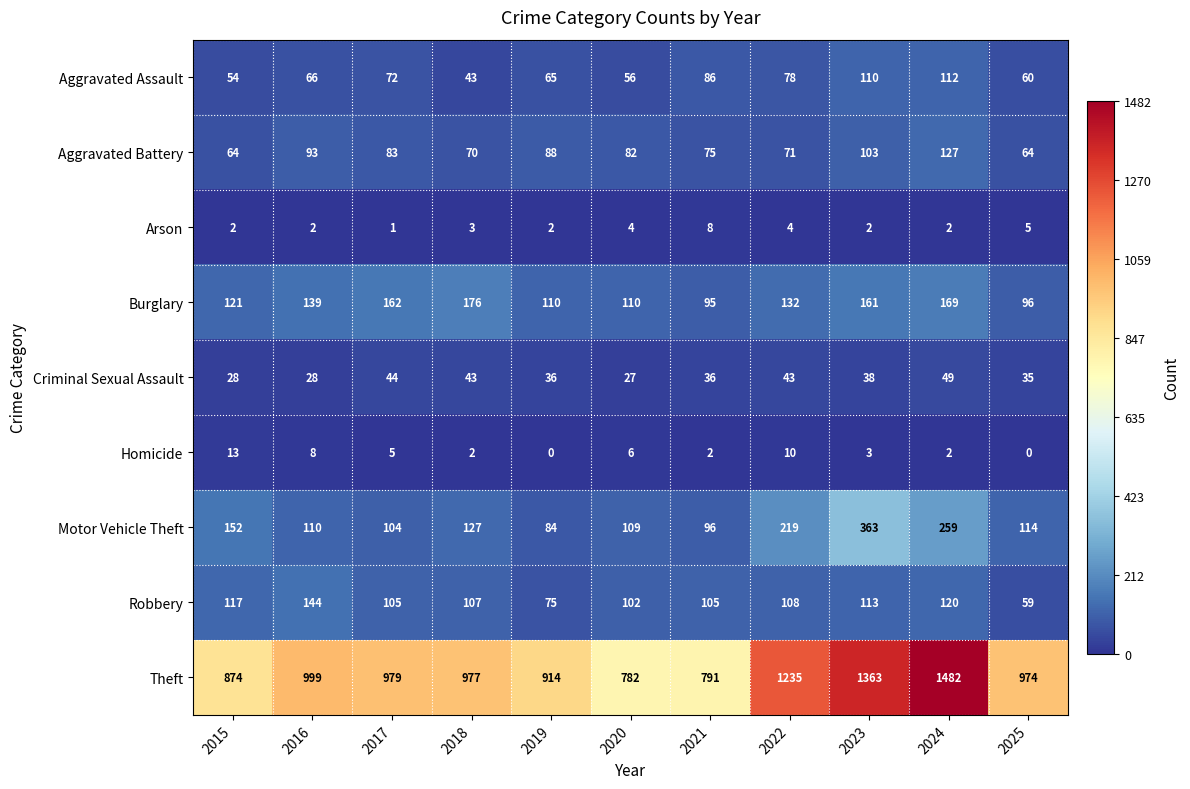

How many values in the Homicide series are below 3?

5